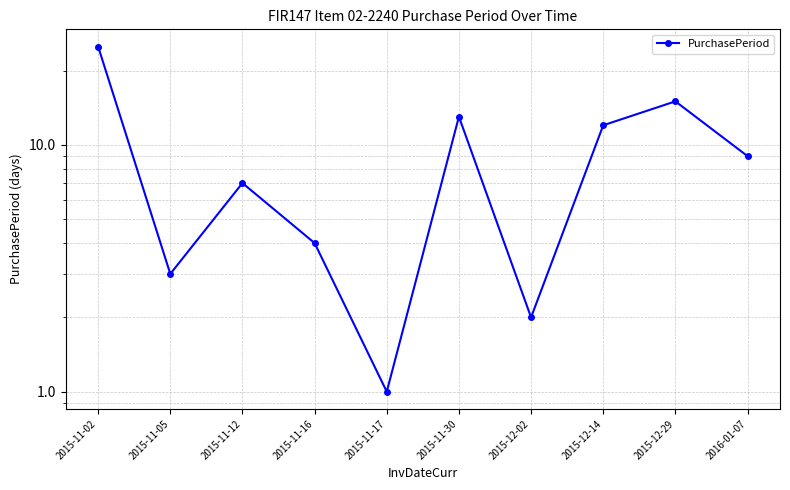

Which has a higher value, 2015-11-02 or 2015-12-14?

2015-11-02